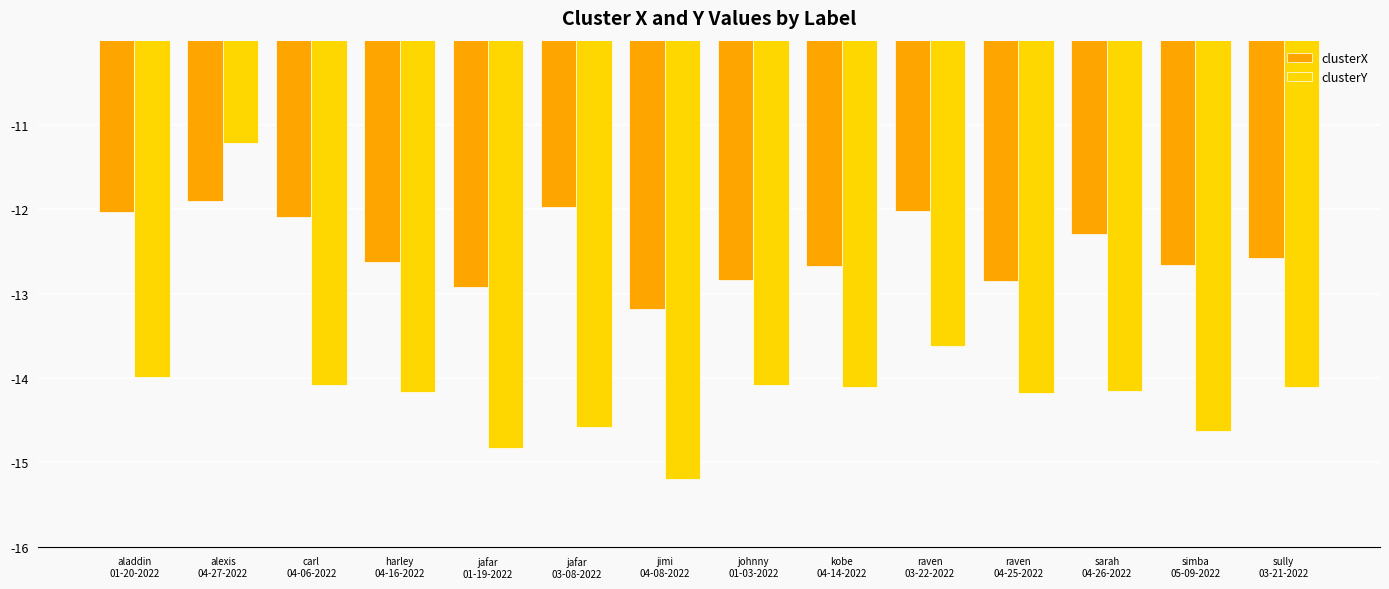

Which series has the largest total across all categories?

clusterX